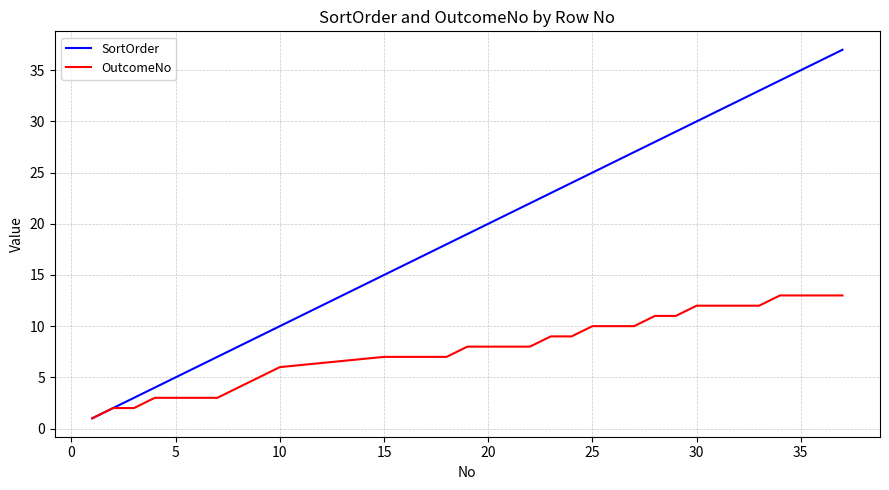

Which series has the largest range (max minus min)?

SortOrder